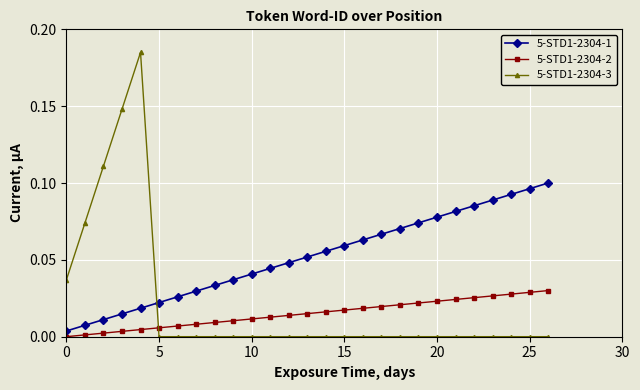

Which series has the largest range (max minus min)?

5-STD1-2304-3